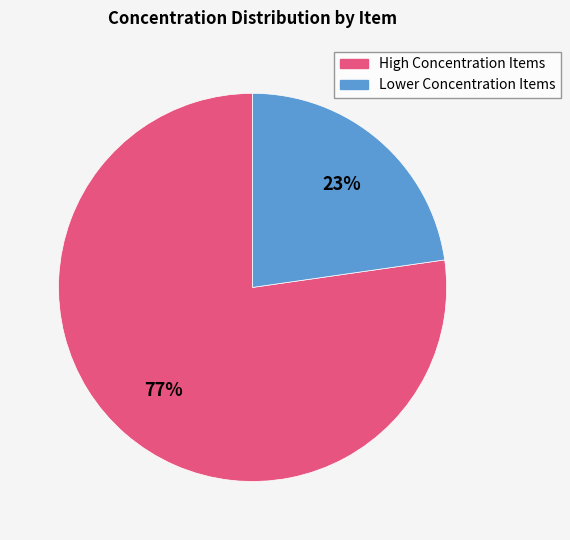

Does any single category account for the majority?

Yes